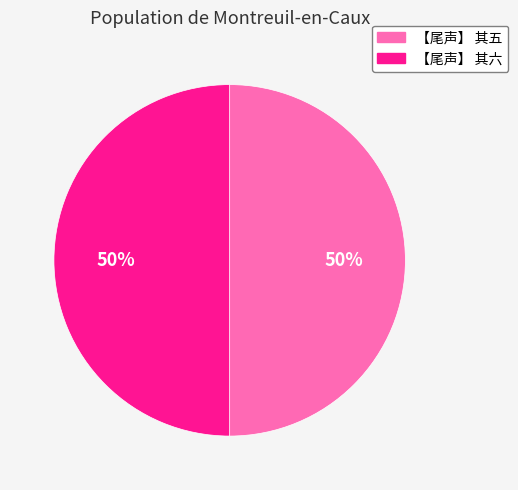

What is the ratio of the value at 【尾声】 其五 to the value at 【尾声】 其六?

1.0